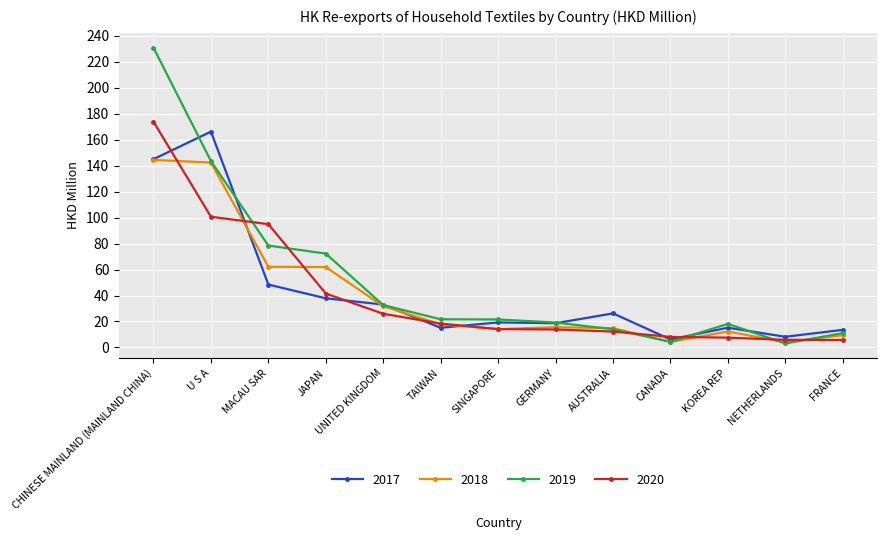

True or false: 2018 has more than 1 points higher than both neighbors.

True